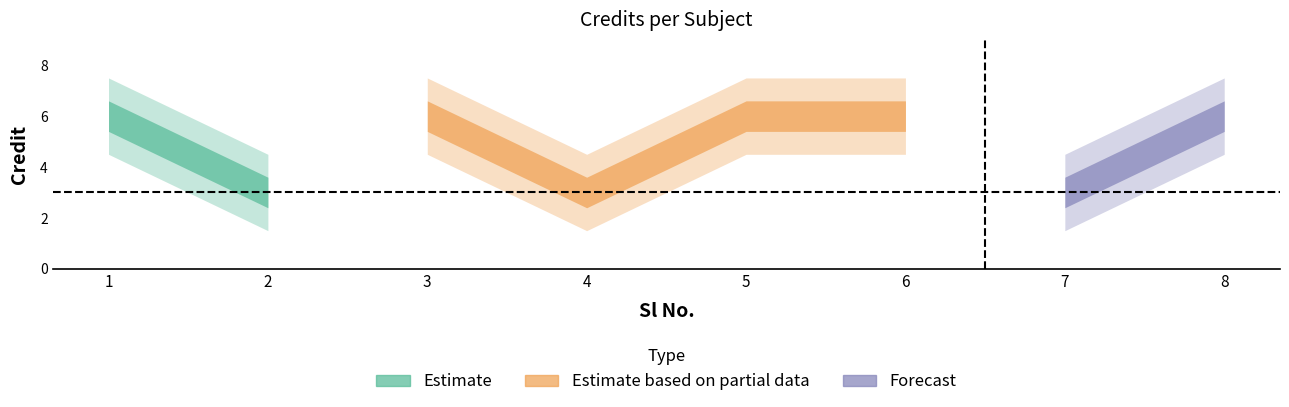

Is it true that the value at 7 is 4?

False